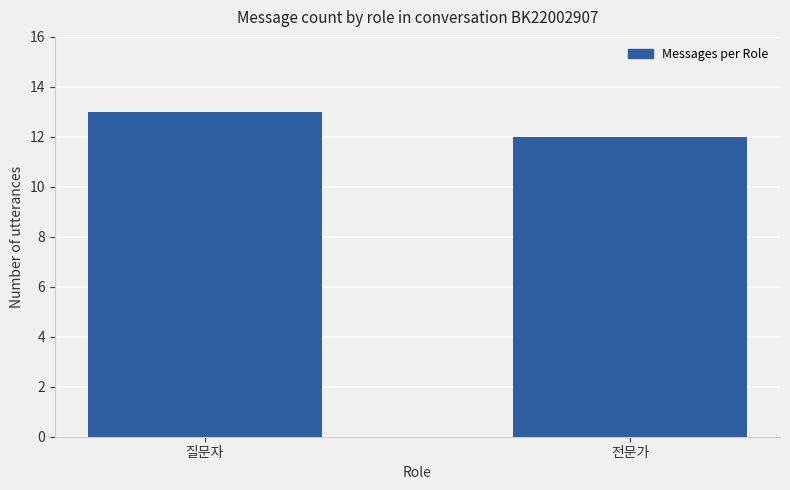

How many values are between 12 and 13?

2